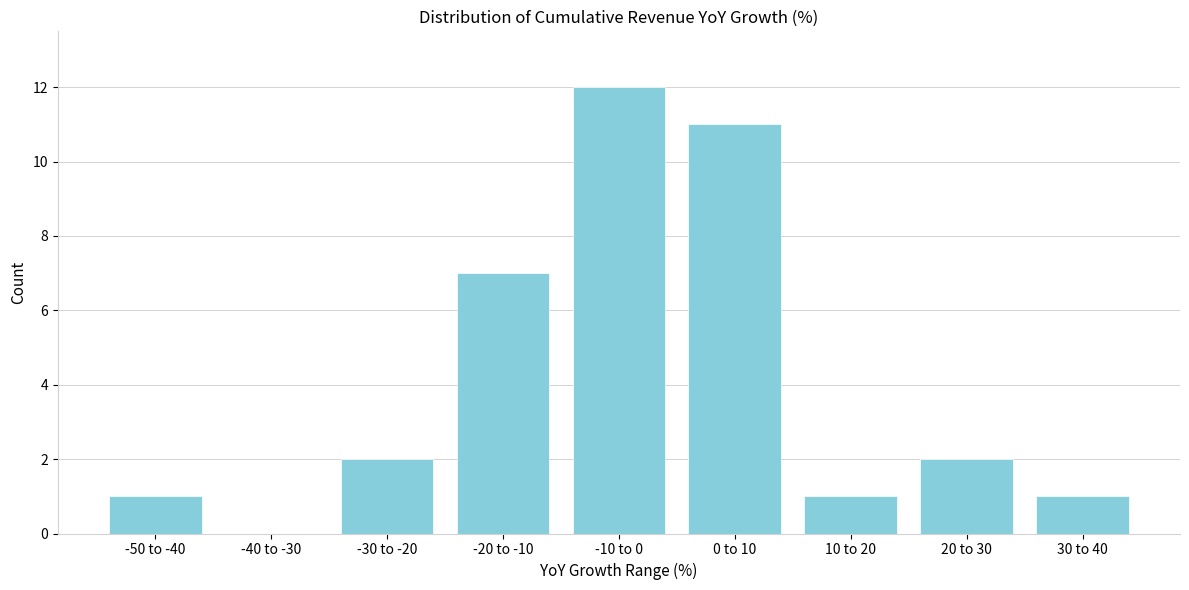

Reading right to left, list all the values displayed in this chart.

30 to 40=1	20 to 30=2	10 to 20=1	0 to 10=11	-10 to 0=12	-20 to -10=7	-30 to -20=2	-40 to -30=0	-50 to -40=1